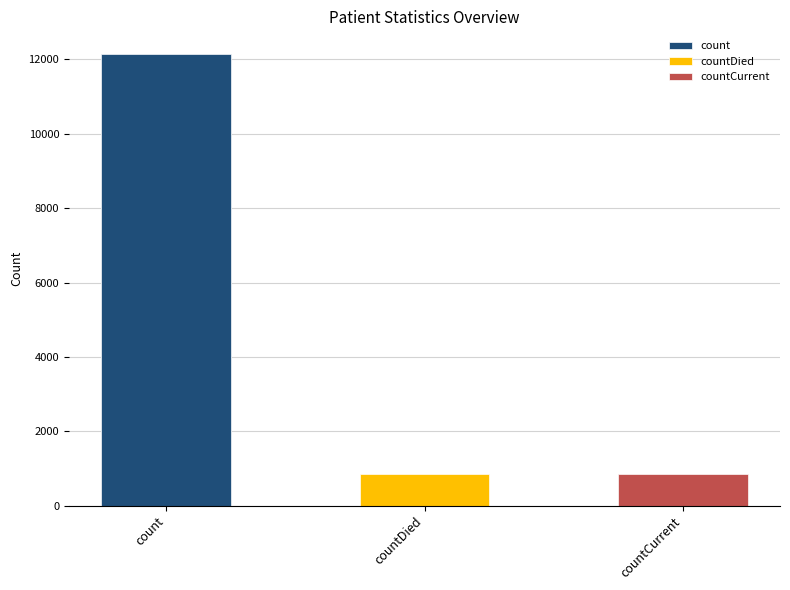

What is the change in value from count to countDied?

-11301